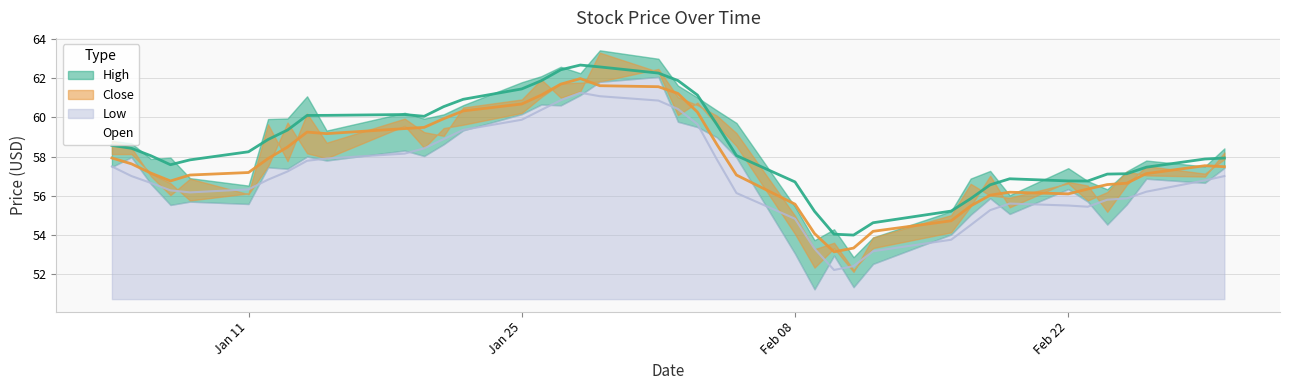

True or false: High and Open cross at least once.

False